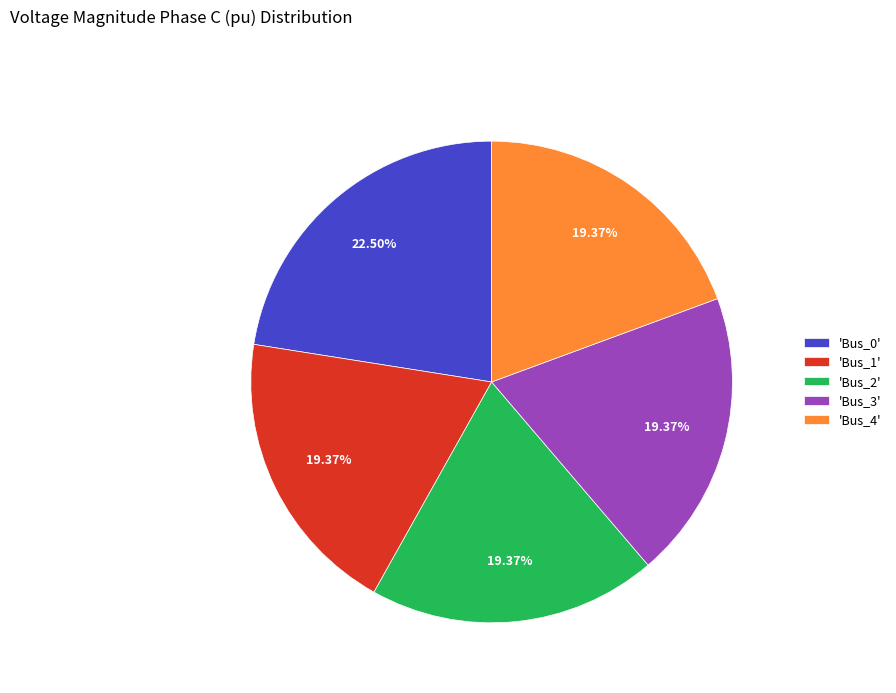

How many slices are in this pie chart?

5